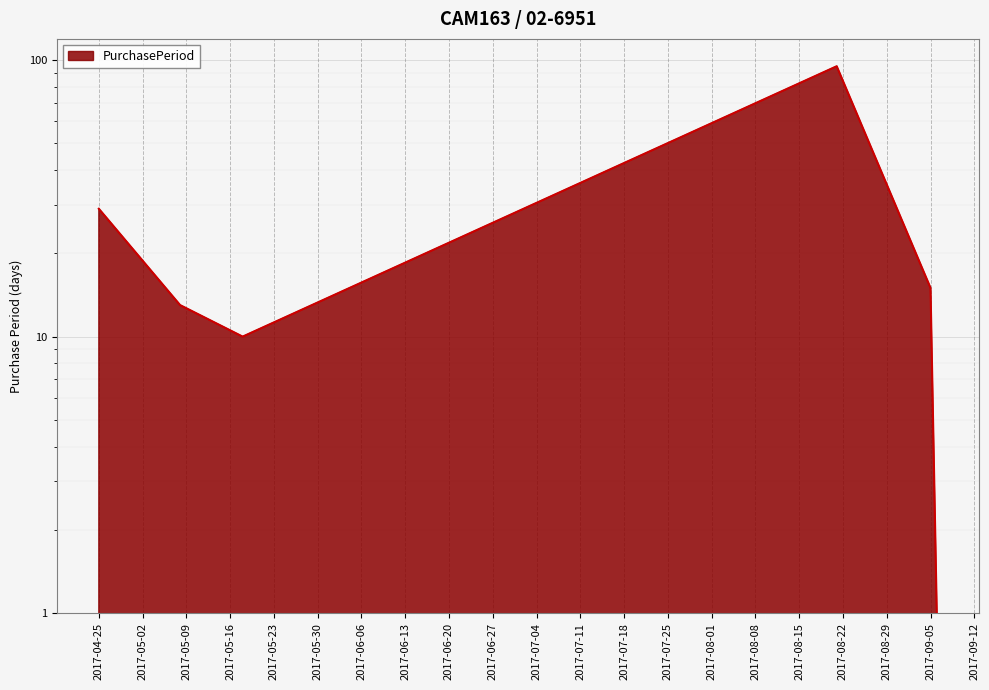

Where is the first local minimum?

2017-05-18